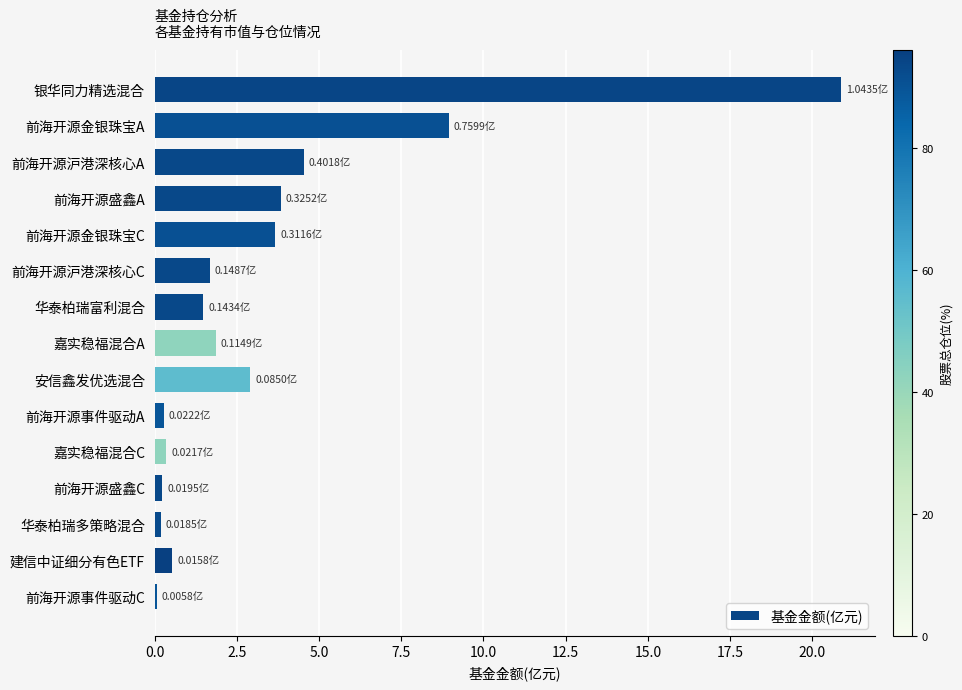

At which label is the value closest to 10?

前海开源金银珠宝A